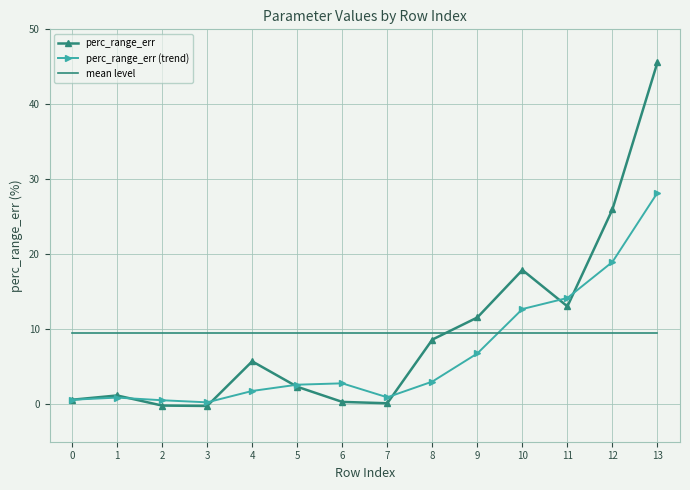

What is the lowest value of the mean level series?

9.5